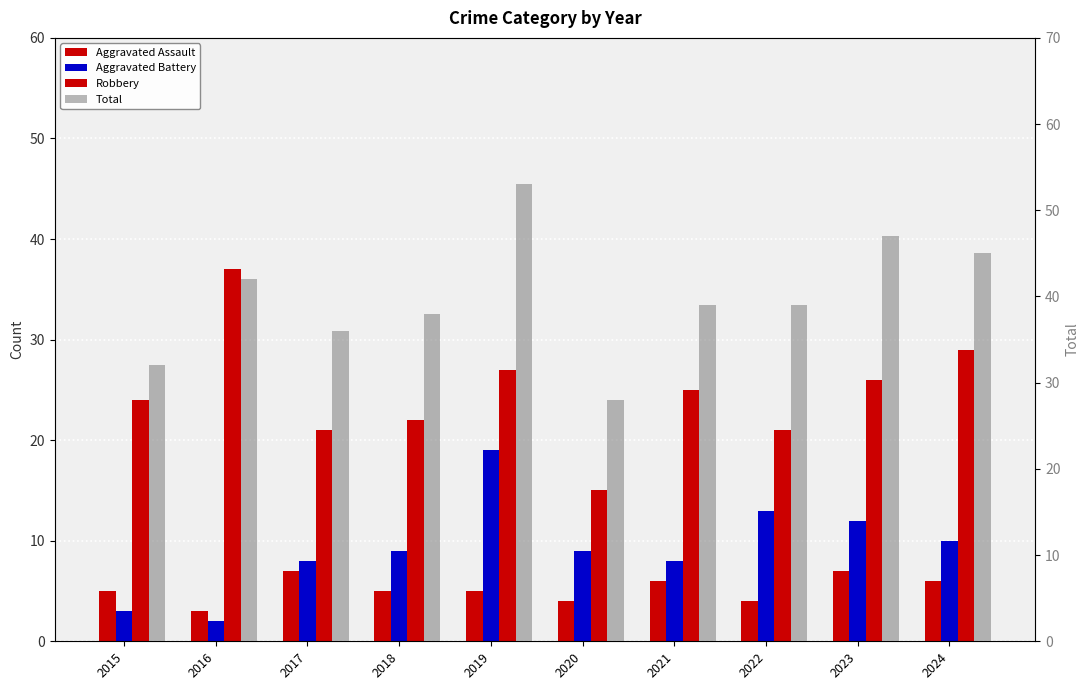

At which category is the sum across all series the highest?

2019